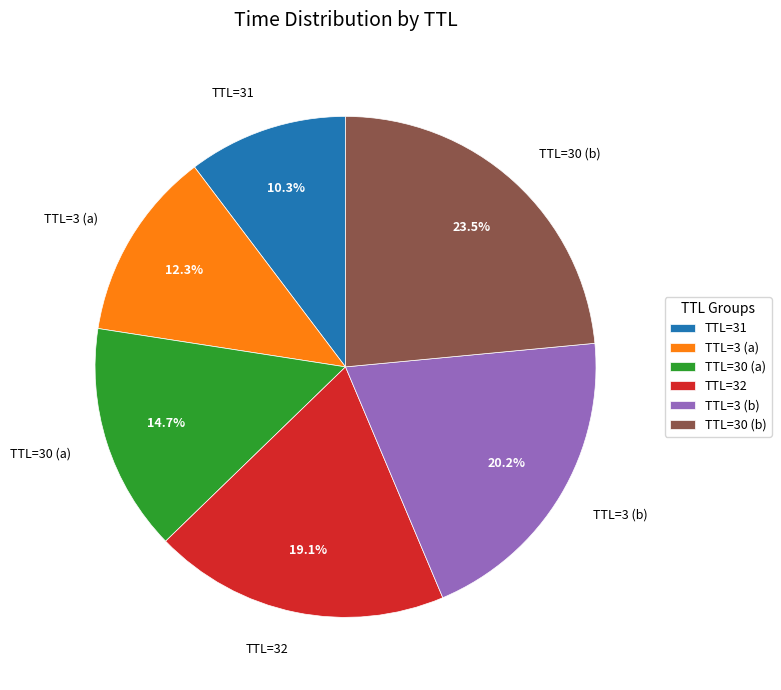

Does TTL=3 (b) represent more than half of the total?

No